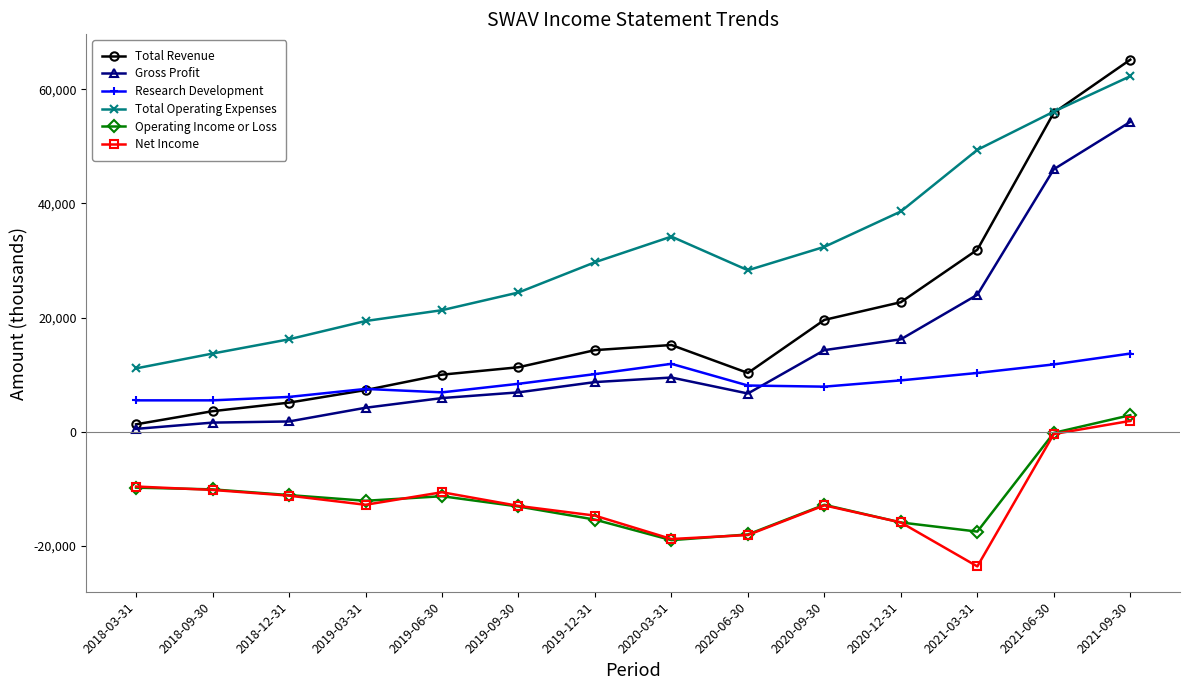

In Total Operating Expenses, how many points are lower than both neighbors (excluding endpoints)?

1